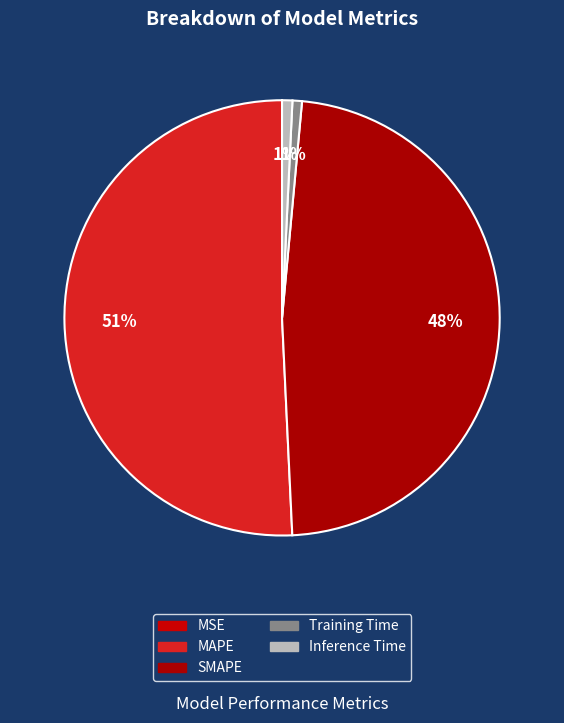

How many segments does this pie chart have?

5